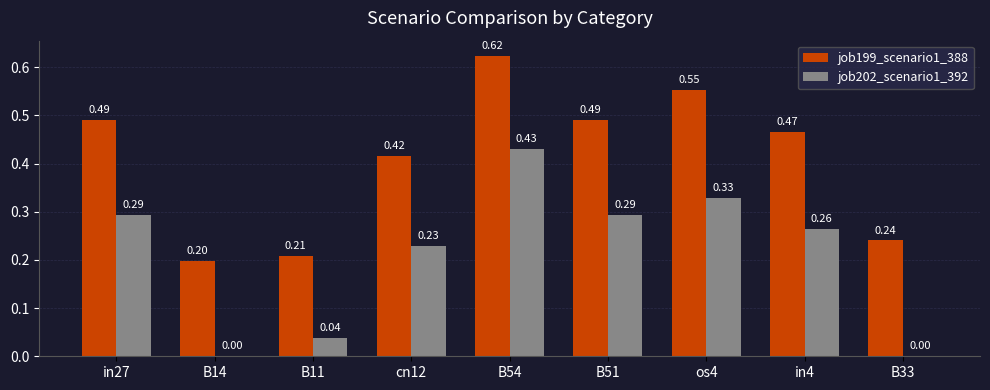

What is the sum of all job199_scenario1_388 values?

3.7